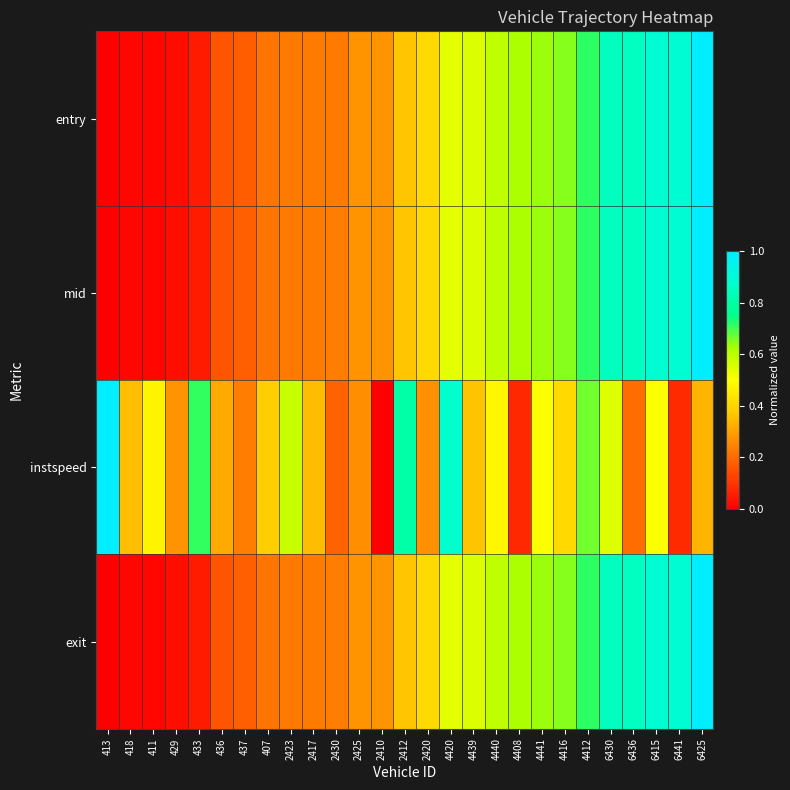

At how many categories does at least one series exceed 0?

27